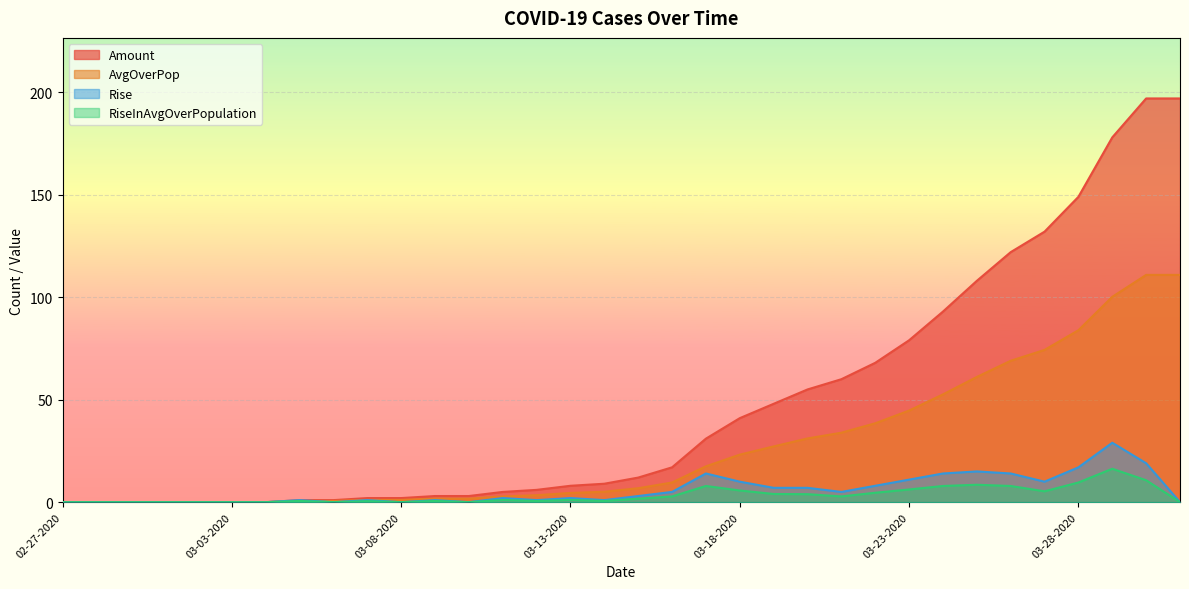

Is the value of RiseInAvgOverPopulation at 03-06-2020 greater than the value of Amount at 03-26-2020?

No